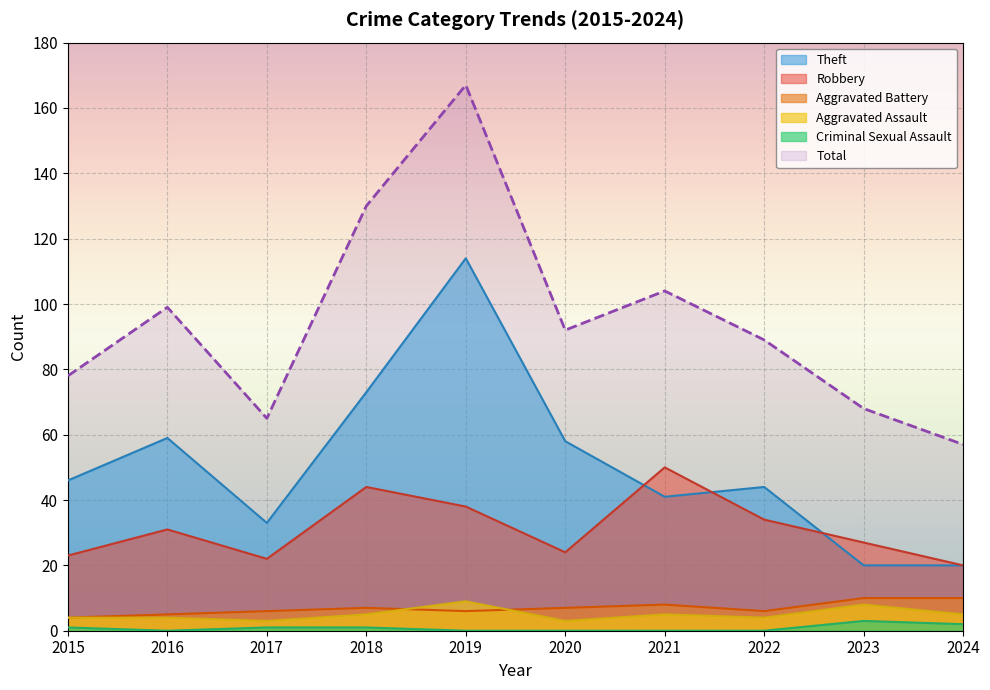

True or false: Robbery and Total cross at least once.

False